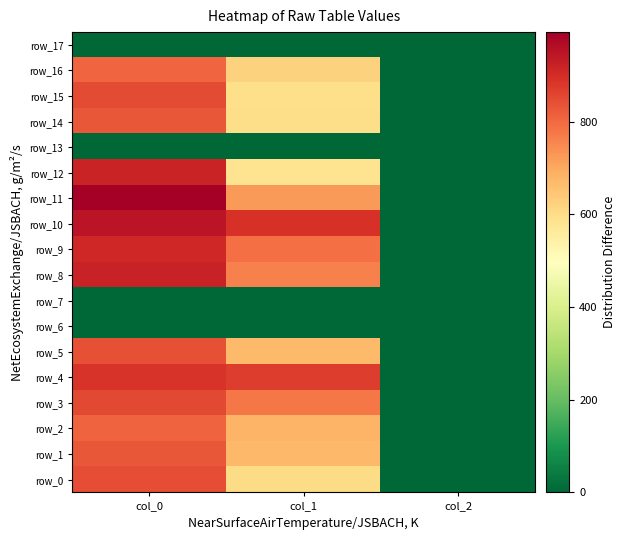

Reading left to right, list all the values displayed in this chart.

row_0: col_0=843.3	col_1=604.1	col_2=2.0
row_1: col_0=830.0	col_1=675.0	col_2=2.0
row_2: col_0=810.0	col_1=681.8	col_2=2.0
row_3: col_0=850.0	col_1=779.6	col_2=2.0
row_4: col_0=886.7	col_1=870.8	col_2=2.0
row_5: col_0=840.0	col_1=668.2	col_2=2.0
row_6: col_0=0.0	col_1=0.0	col_2=0.0
row_7: col_0=0.0	col_1=0.0	col_2=0.0
row_8: col_0=920.0	col_1=762.8	col_2=2.0
row_9: col_0=910.0	col_1=789.8	col_2=2.0
row_10: col_0=950.0	col_1=891.0	col_2=2.0
row_11: col_0=993.3	col_1=722.2	col_2=2.0
row_12: col_0=916.7	col_1=583.9	col_2=2.0
row_13: col_0=0.0	col_1=0.0	col_2=0.0
row_14: col_0=826.7	col_1=600.8	col_2=2.0
row_15: col_0=846.7	col_1=597.4	col_2=2.0
row_16: col_0=803.3	col_1=621.0	col_2=2.0
row_17: col_0=0.0	col_1=0.0	col_2=0.0